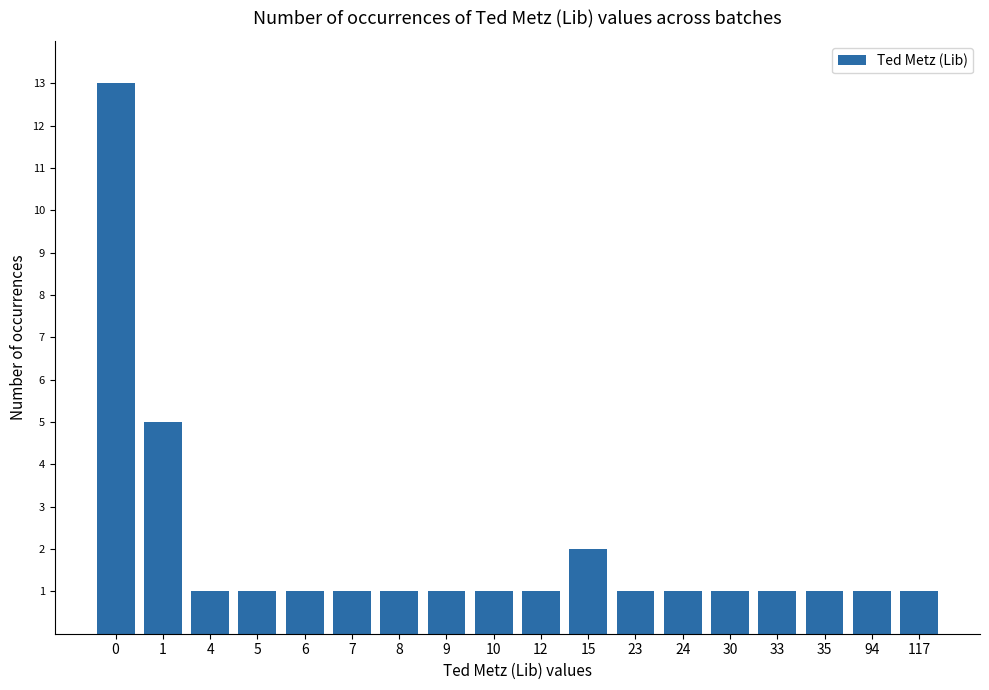

What is the value of the 8th bar from the left?

1